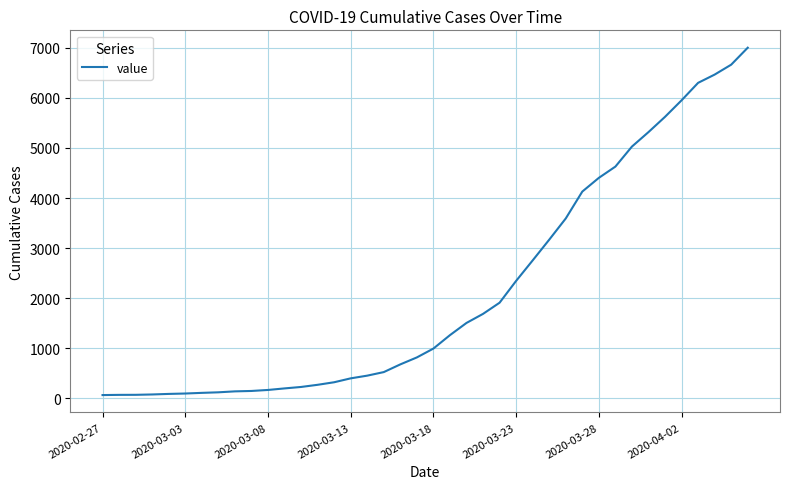

How many lines are shown in the chart?

1